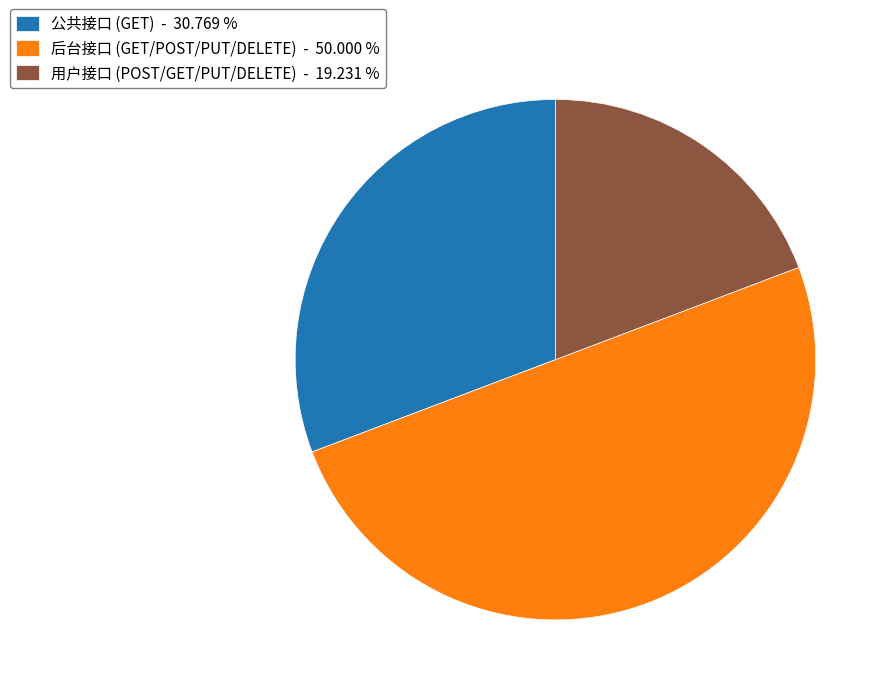

How many slices are in this pie chart?

3